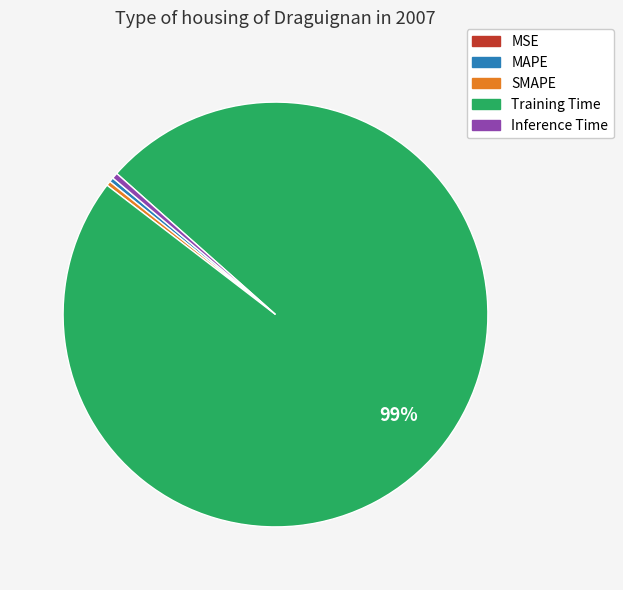

True or false: Inference Time accounts for 0% of the total.

True